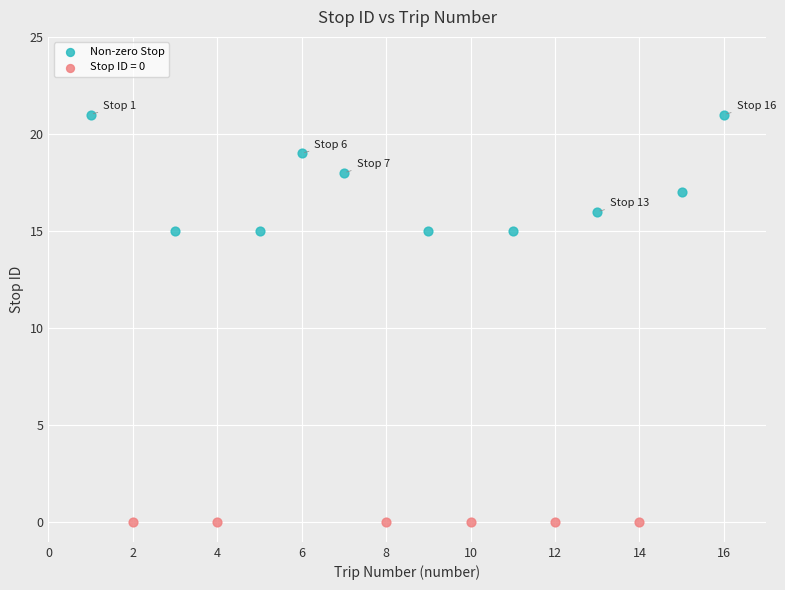

Which series contains the lowest Y value?

Stop ID = 0